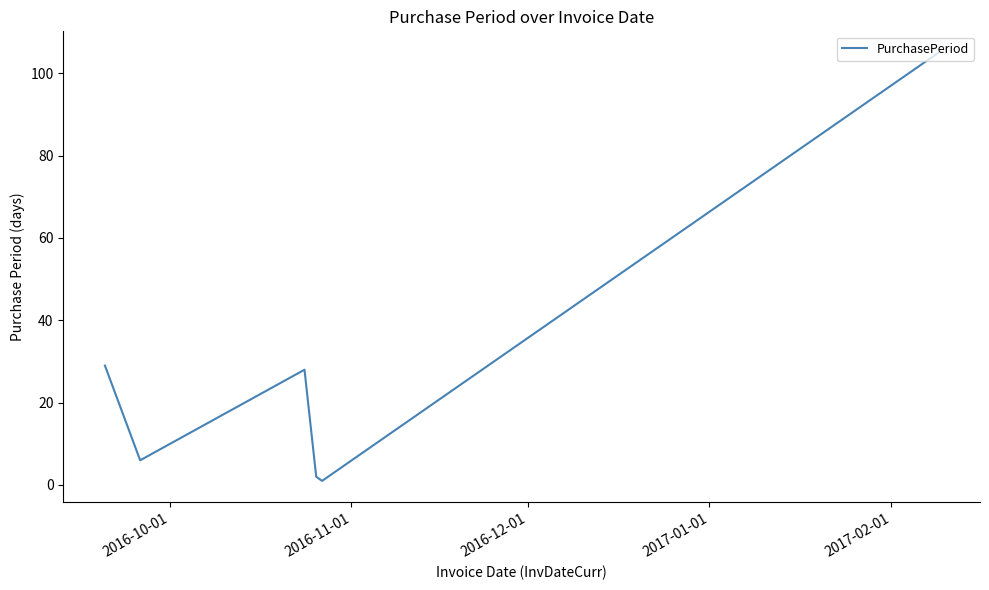

What is the difference between the maximum and minimum values?

104